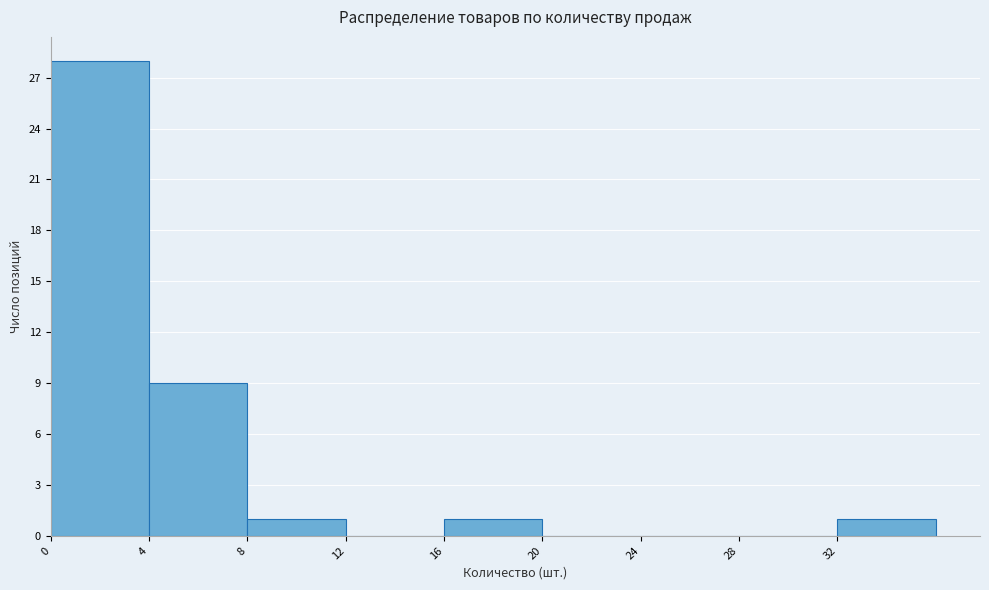

Reading left to right, list every bar in this chart as the range it spans on the x-axis followed by its height. The values are not printed on the chart, so give them approximately, as read against the axis.

0 to 4: 28
4 to 8: 9
8 to 12: 1
12 to 16: 0
16 to 20: 1
20 to 24: 0
24 to 28: 0
28 to 32: 0
32 to 36: 1